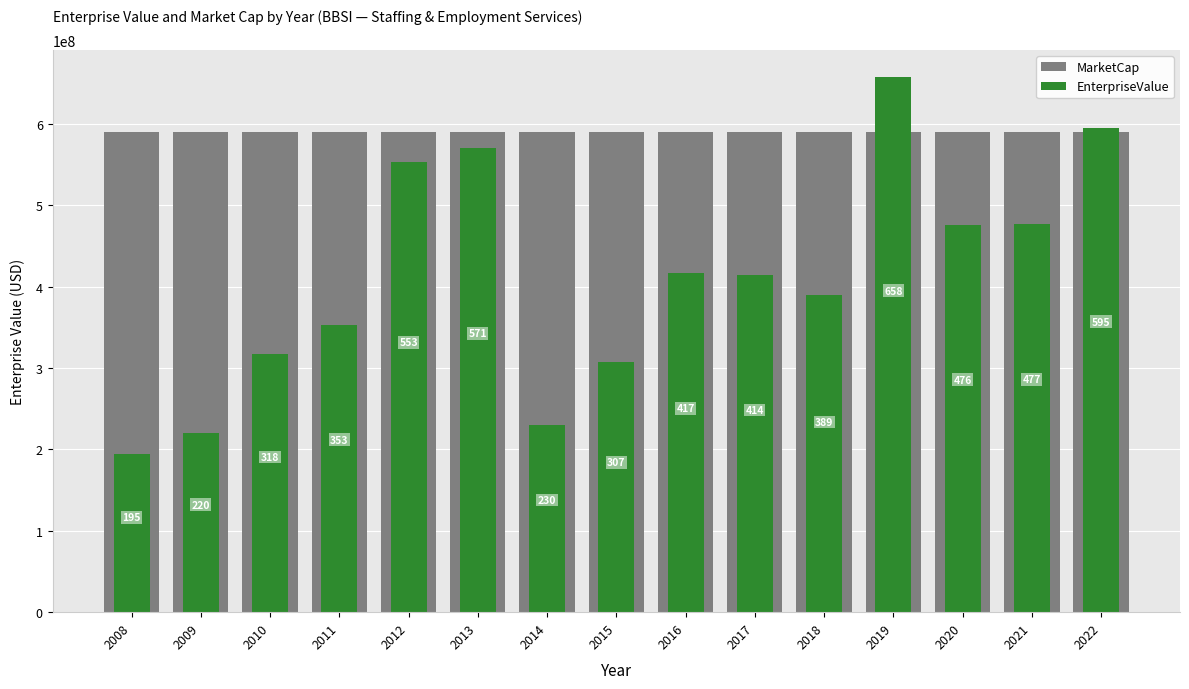

Which category has the lowest value across all series?

2008